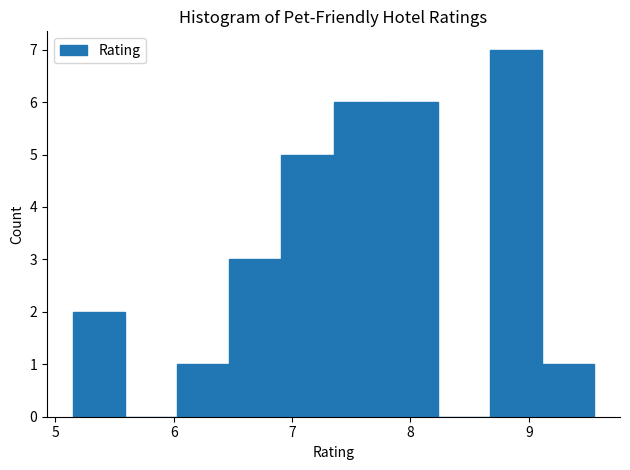

Reading left to right, transcribe this chart: for each bar, give the range it covers on the x-axis and its height. Neither the bar edges nor the heights are printed on the chart, so give them approximately, as read against the axes.

5.15 to 5.59: 2
5.59 to 6.03: 0
6.03 to 6.47: 1
6.47 to 6.91: 3
6.91 to 7.35: 5
7.35 to 7.79: 6
7.79 to 8.23: 6
8.23 to 8.67: 0
8.67 to 9.11: 7
9.11 to 9.55: 1